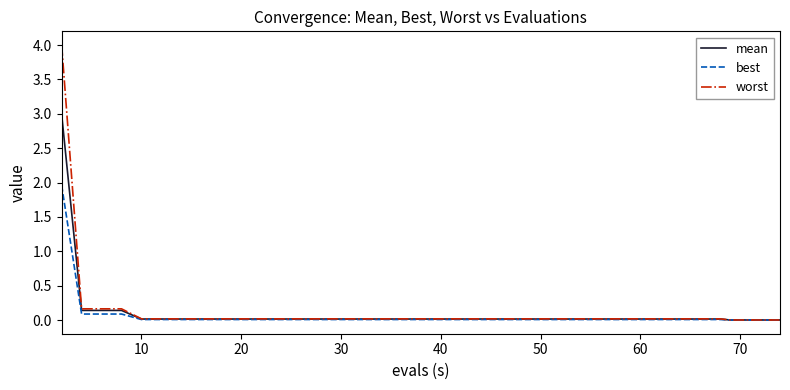

Rank the series by their maximum value, from lowest to highest.

best, mean, worst